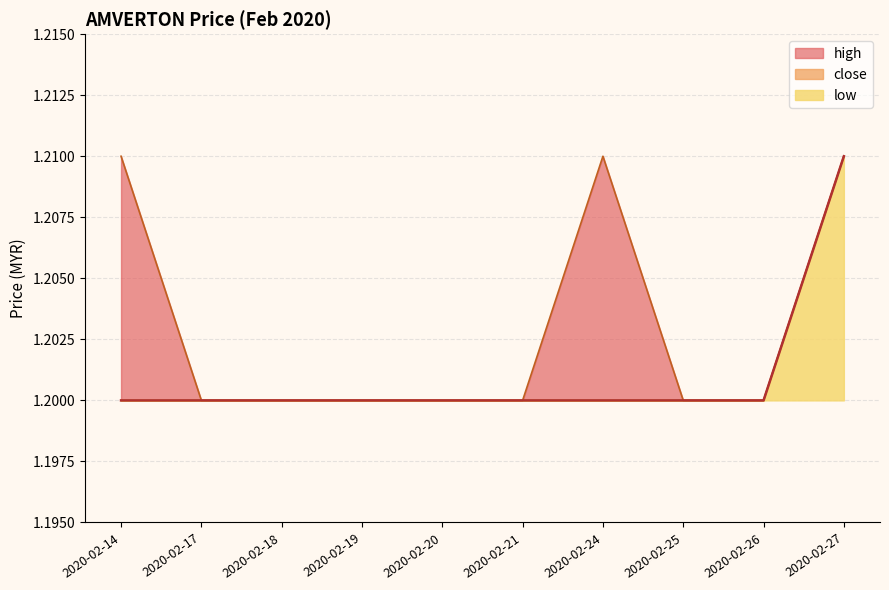

True or false: low and close cross at least once.

False